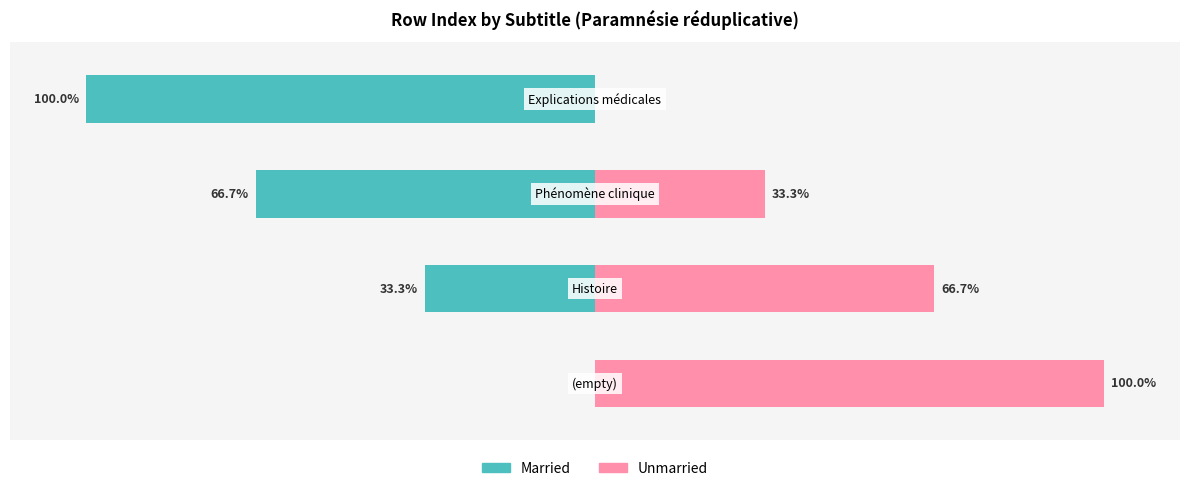

The value of Married at Phénomène clinique is 2. True or false?

True